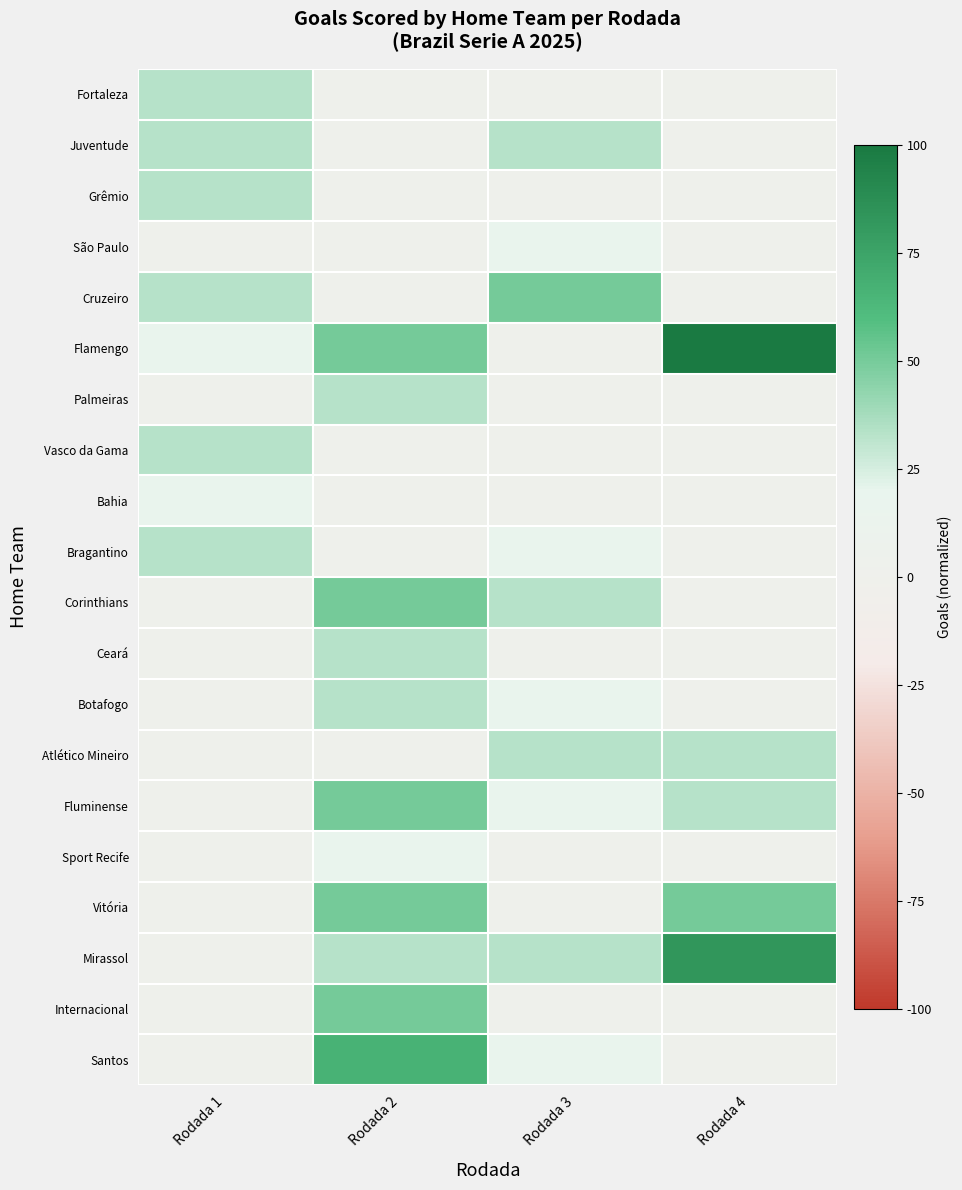

Which has a higher value, Rodada 4 or Rodada 3?

Rodada 4